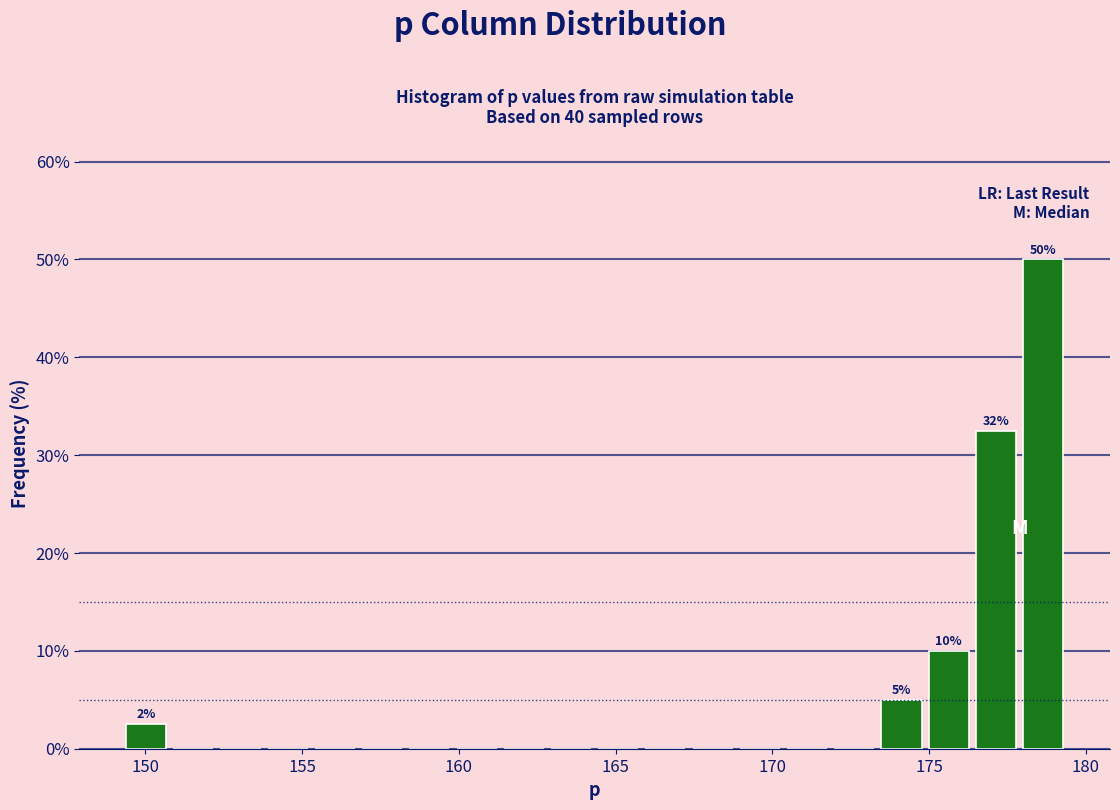

Around what value on the x-axis is the tallest bar? Give the approximate position of its centre, as read against the axis.

178.5